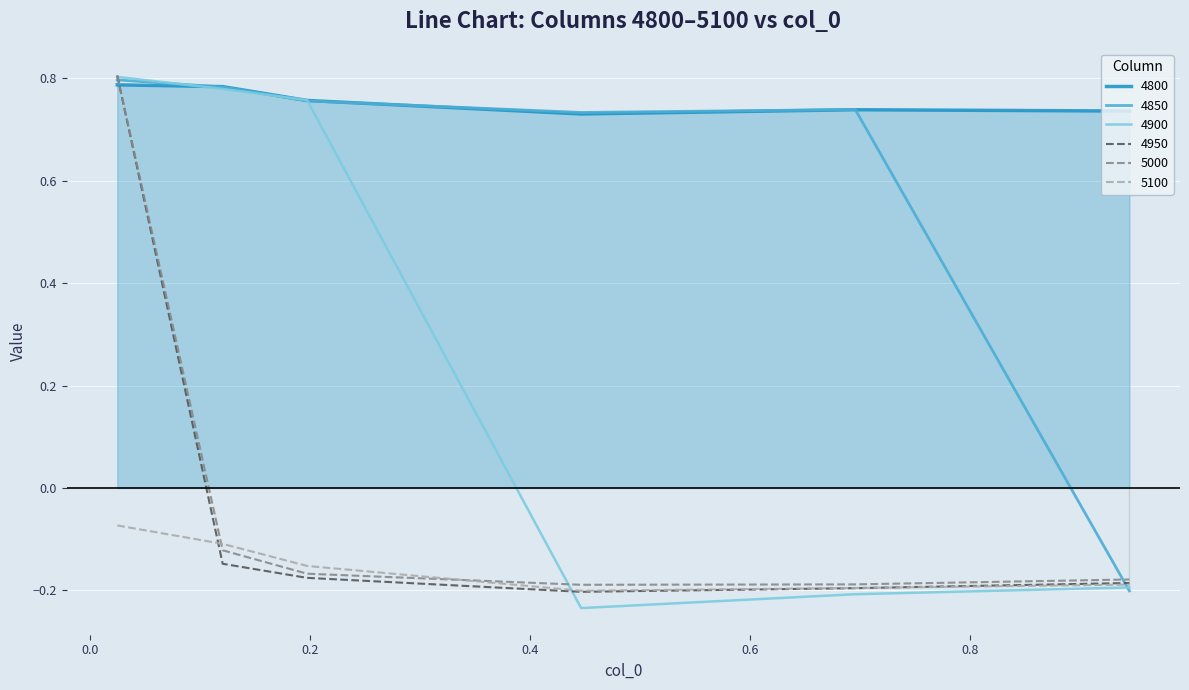

How many lines are shown in the chart?

6